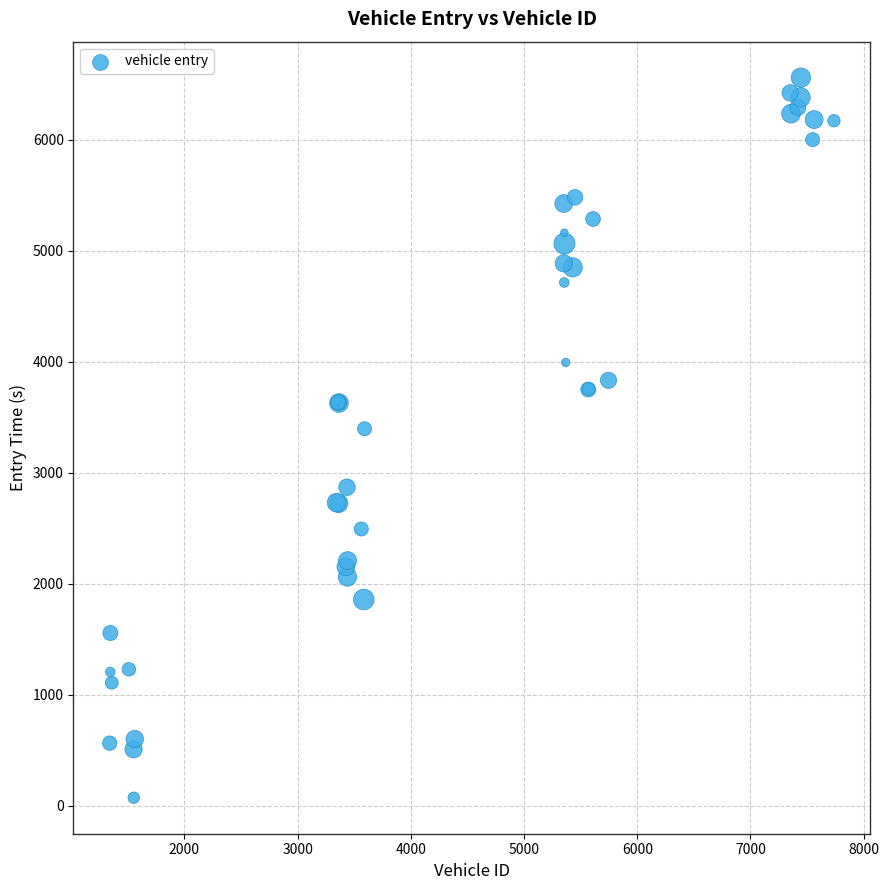

What Y value in the scatter plot is closest to 3315?

3396.3